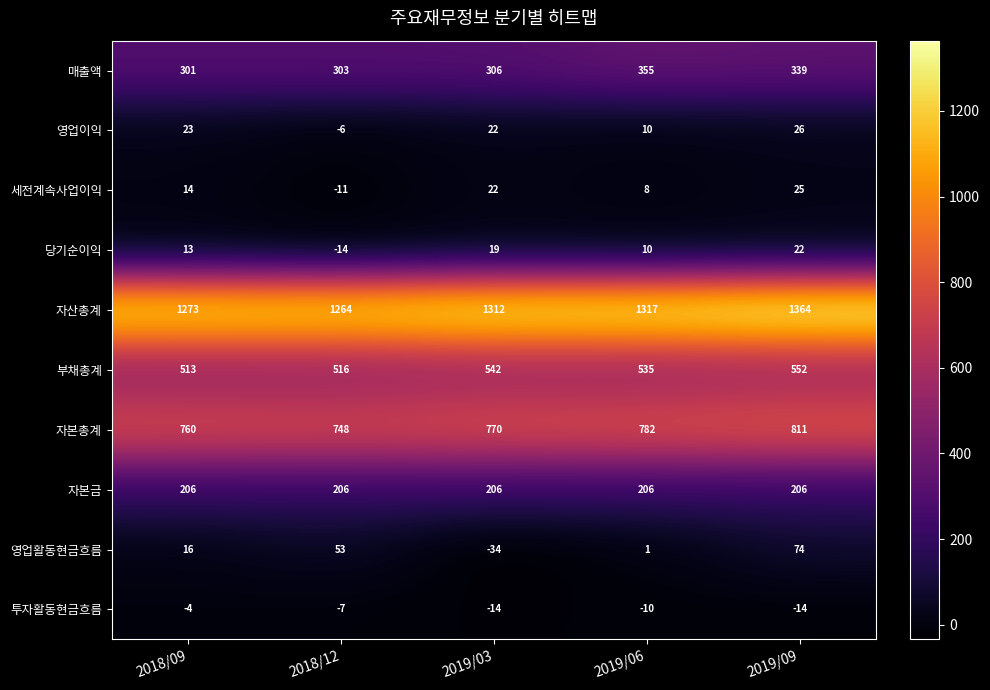

What is the difference between the 영업활동현금흐름 values at 2019/09 and 2018/12?

21